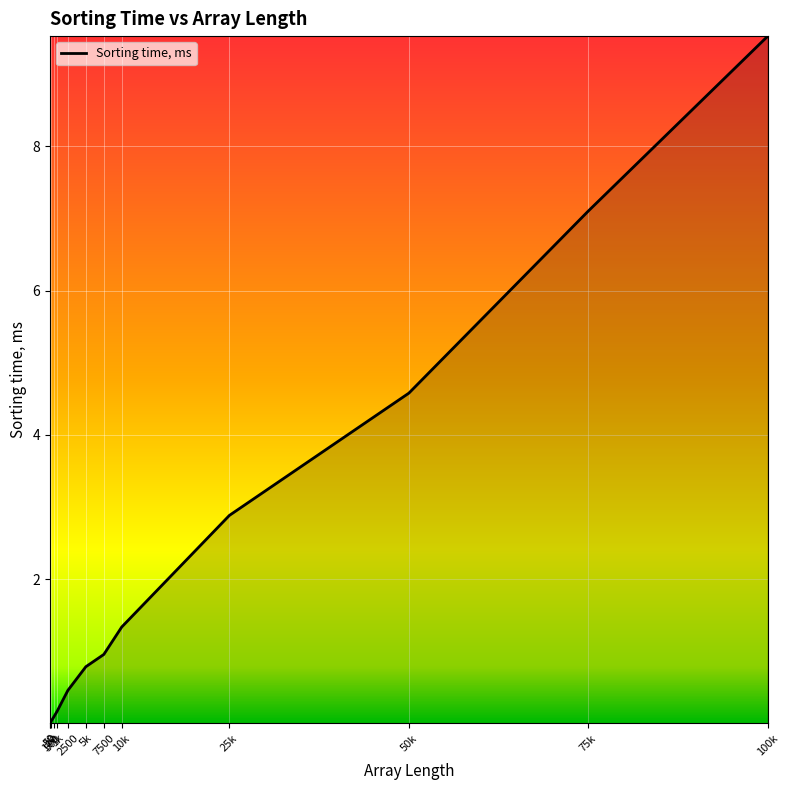

What is the difference between the maximum and minimum values?

9.5